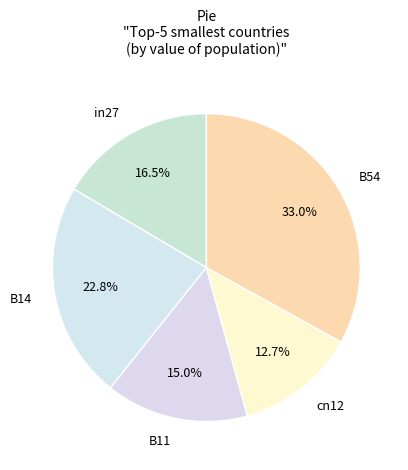

What portion of the pie excludes B14?

77.2%